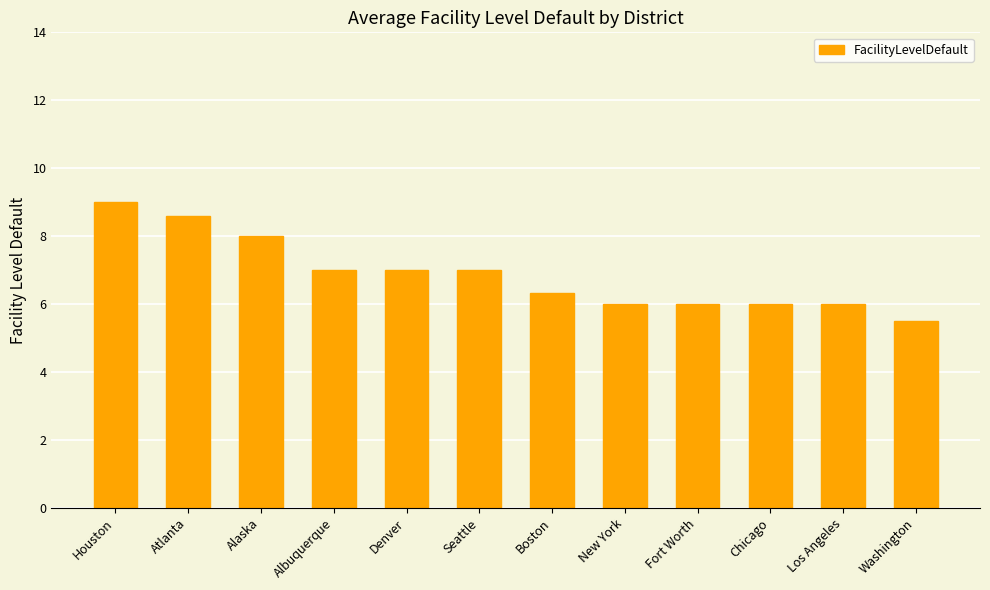

At which category does the chart reach its minimum across all series?

Washington